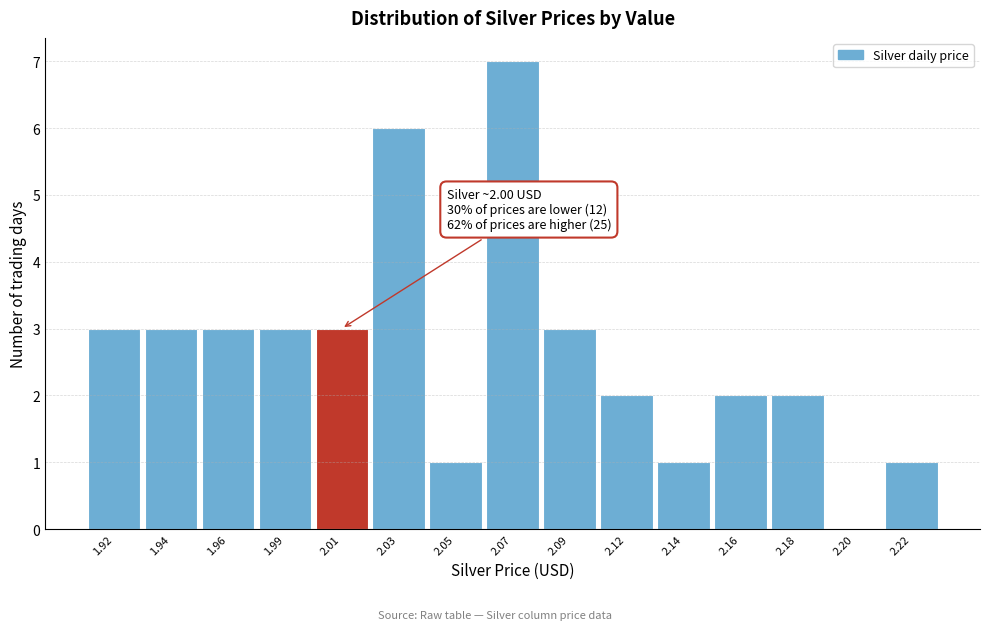

Reading left to right, list all the values displayed in this chart.

1.92=3	1.94=3	1.96=3	1.99=3	2.01=3	2.03=6	2.05=1	2.07=7	2.09=3	2.12=2	2.14=1	2.16=2	2.18=2	2.20=0	2.22=1